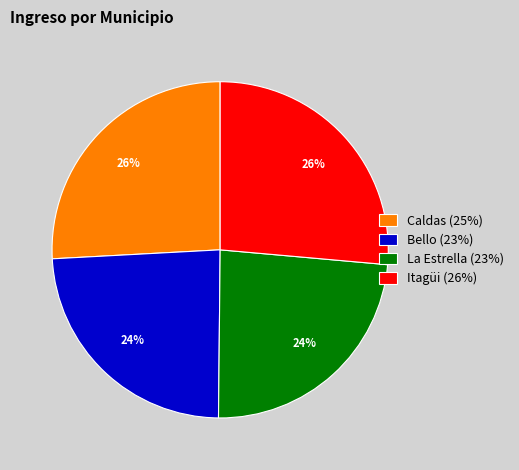

To the nearest percent, what is the difference between the Itagüi (26%) and Bello (23%) slice percentages?

2%